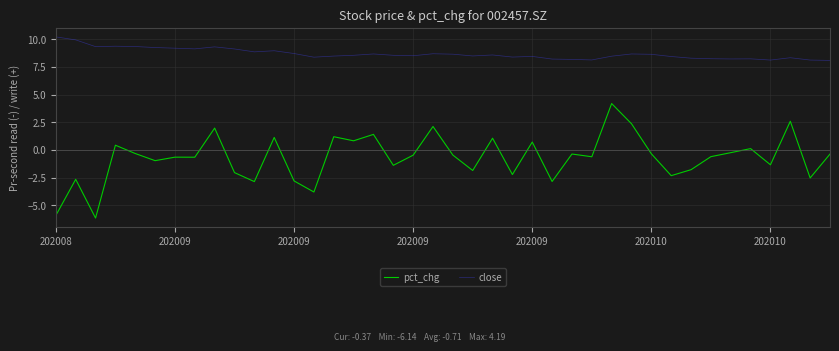

Which series has the largest total across all categories?

close